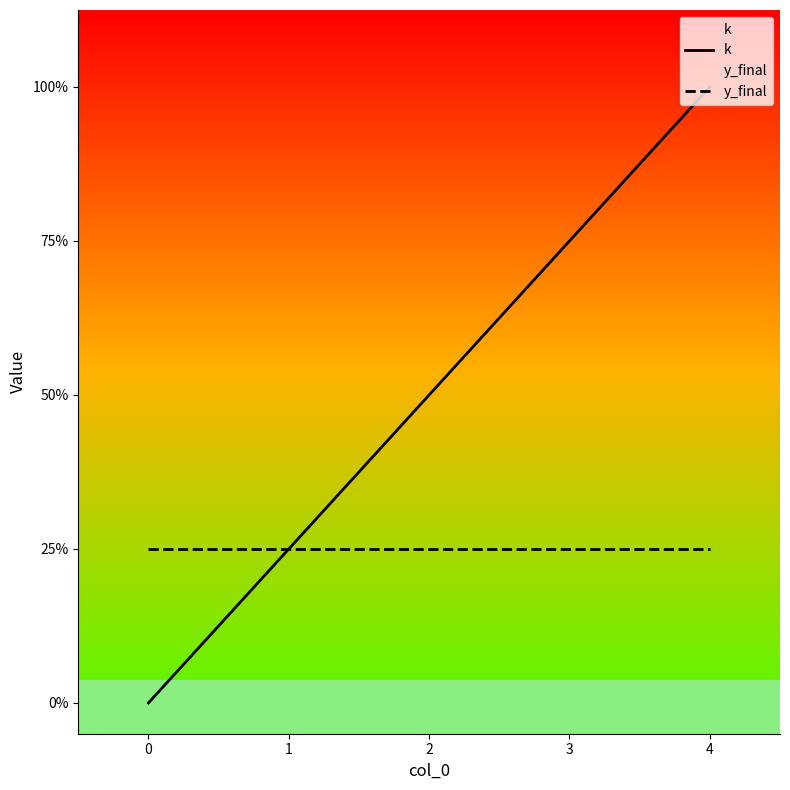

How many data points in k are above 2?

2